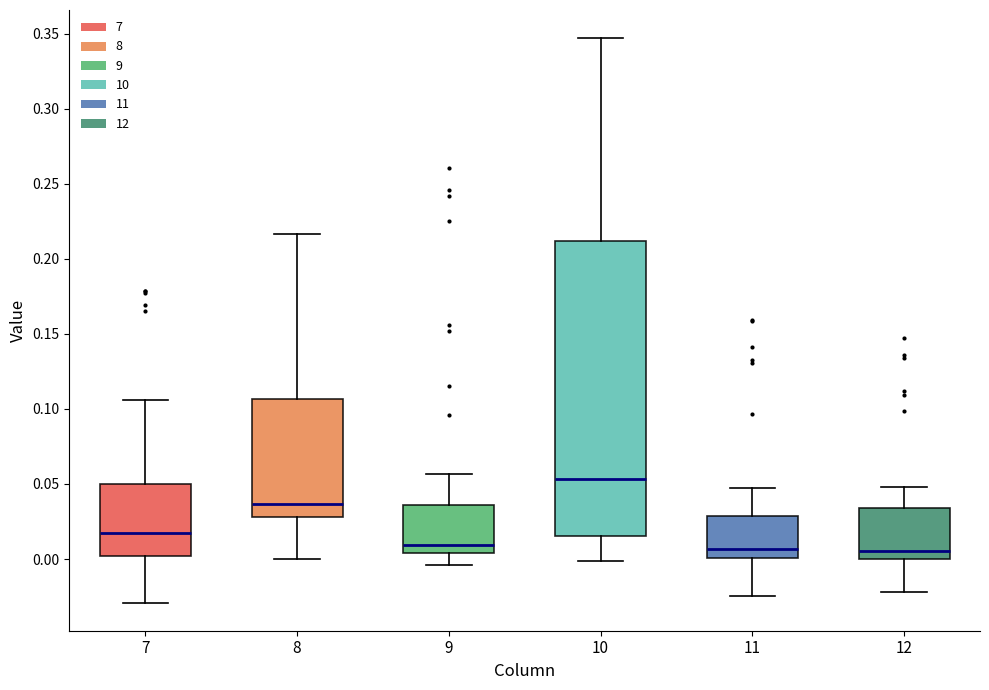

Where is the lower edge of the box at x = 8 on the y-axis? The values are not printed on the chart, so give them approximately, as read against the axis.

0.030